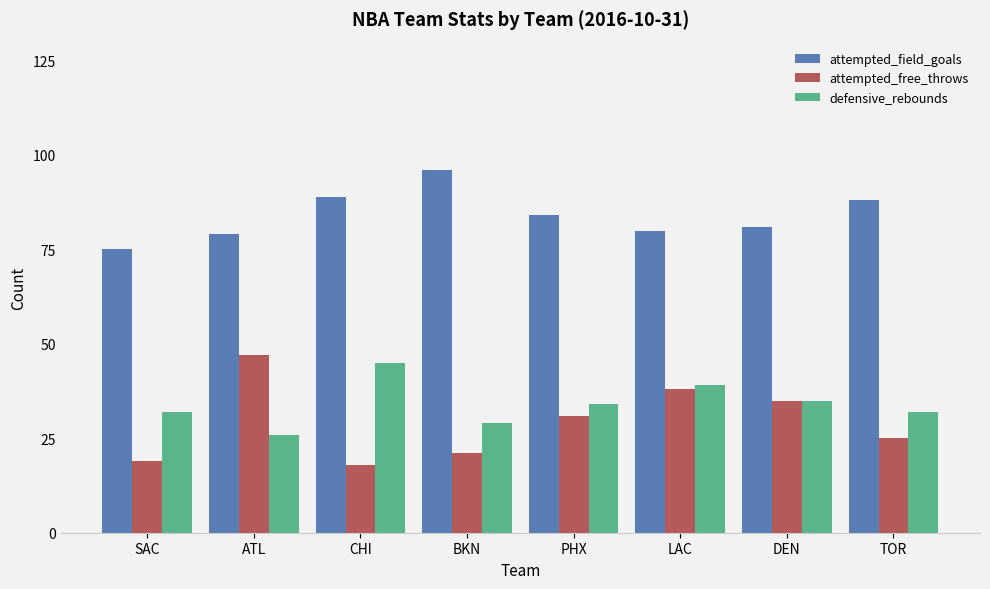

Which series has the widest spread of values?

attempted_free_throws